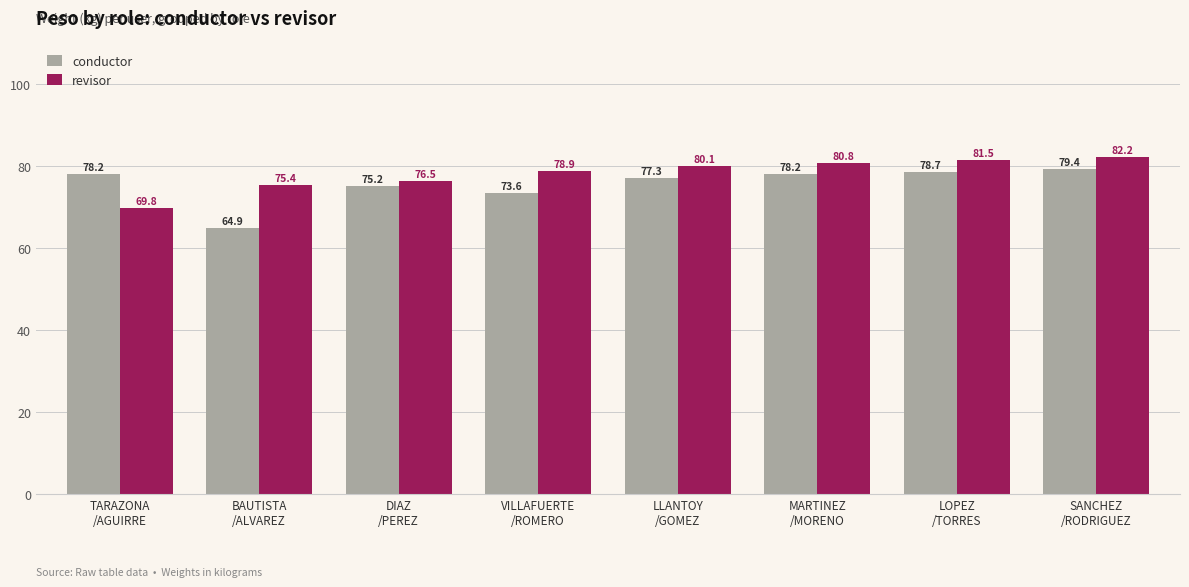

What is the average value of the conductor series?

75.7